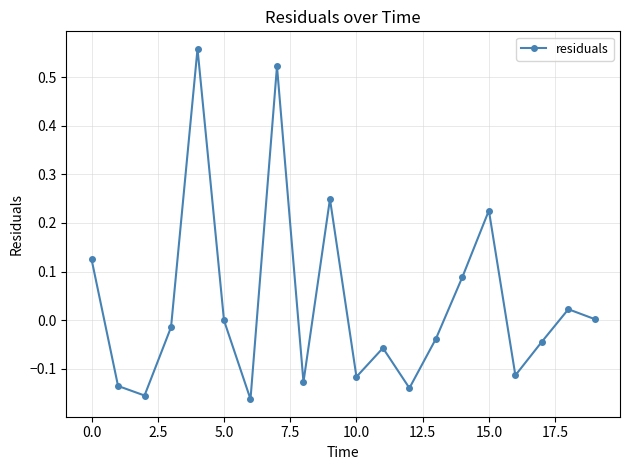

True or false: the data has more than 1 interior local peaks.

True